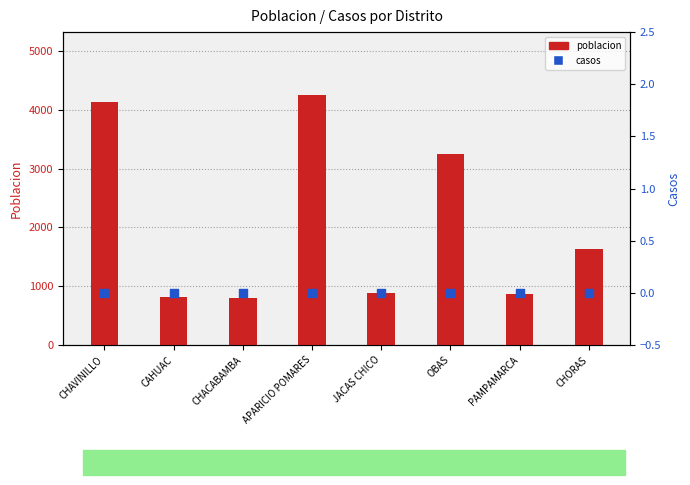

What is the total value across all series at PAMPAMARCA?

861